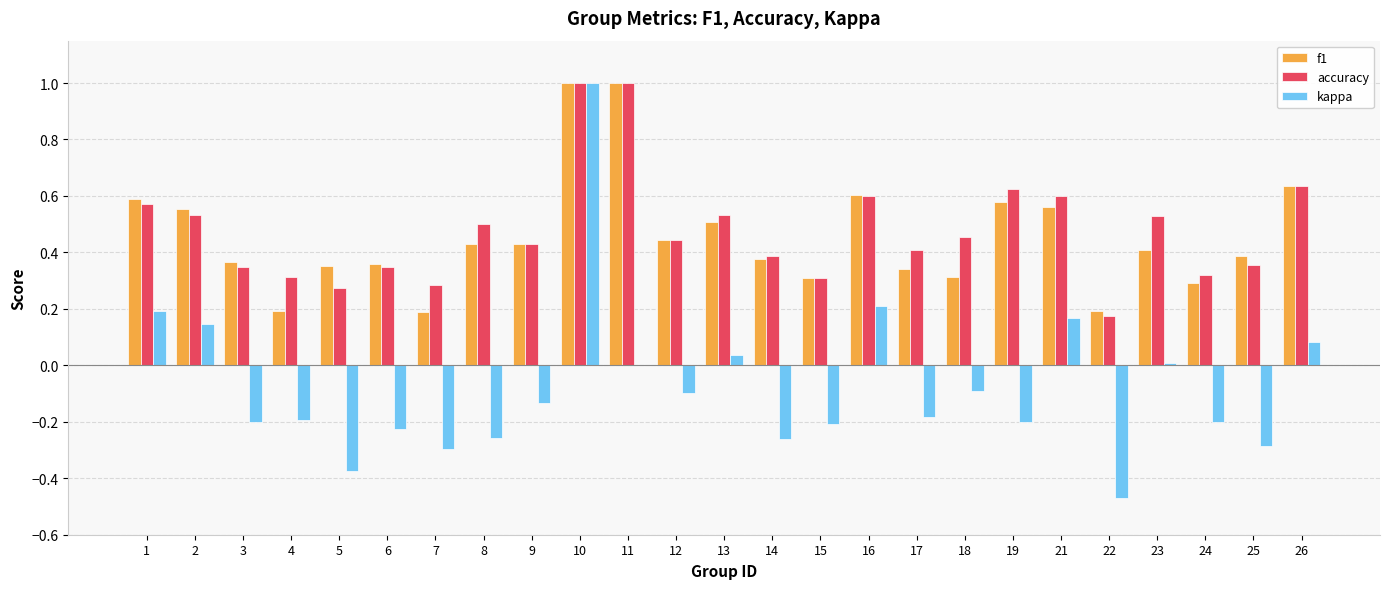

Which series changed the most between 18 and 19?

f1